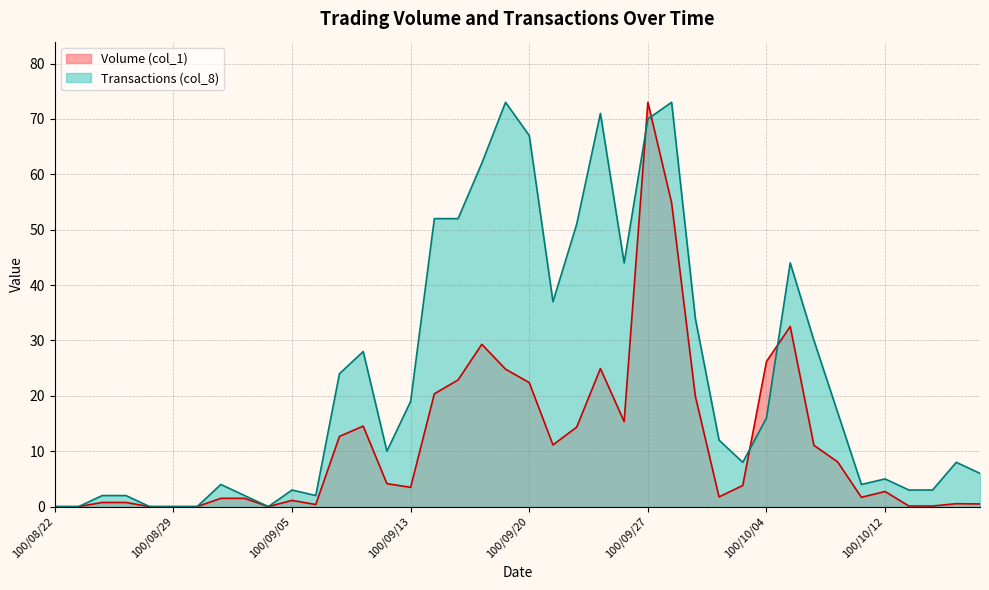

In Transactions (col_8), how many points are lower than both neighbors (excluding endpoints)?

7